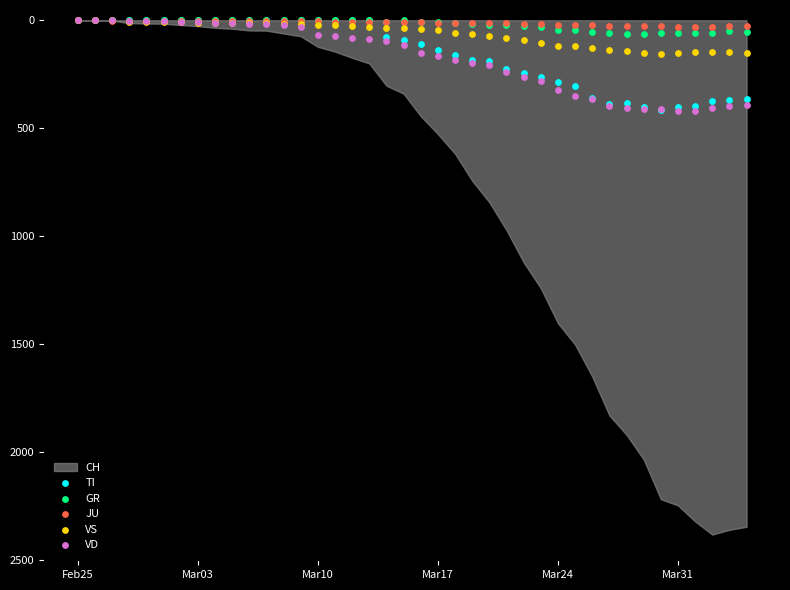

Which series reaches the maximum Y coordinate?

VD